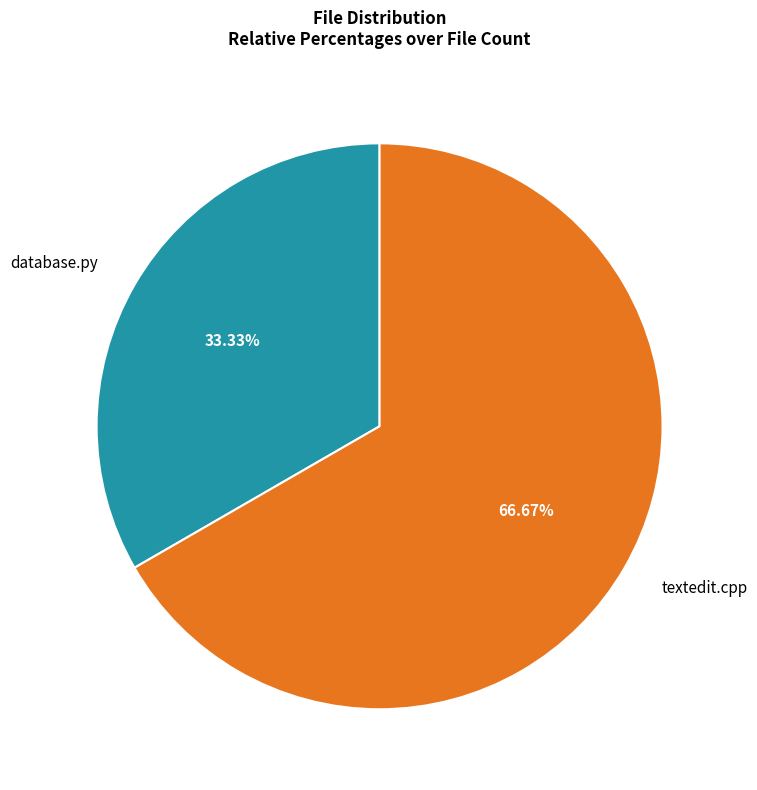

Rank the categories by value from lowest to highest.

database.py, textedit.cpp